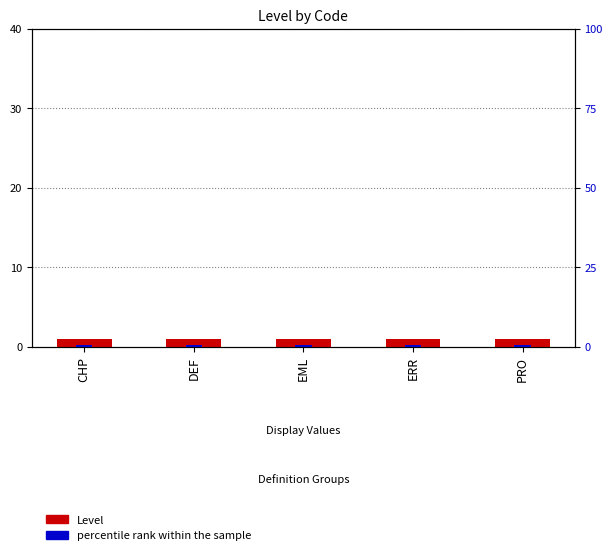

Which has a higher value, ERR or EML?

ERR